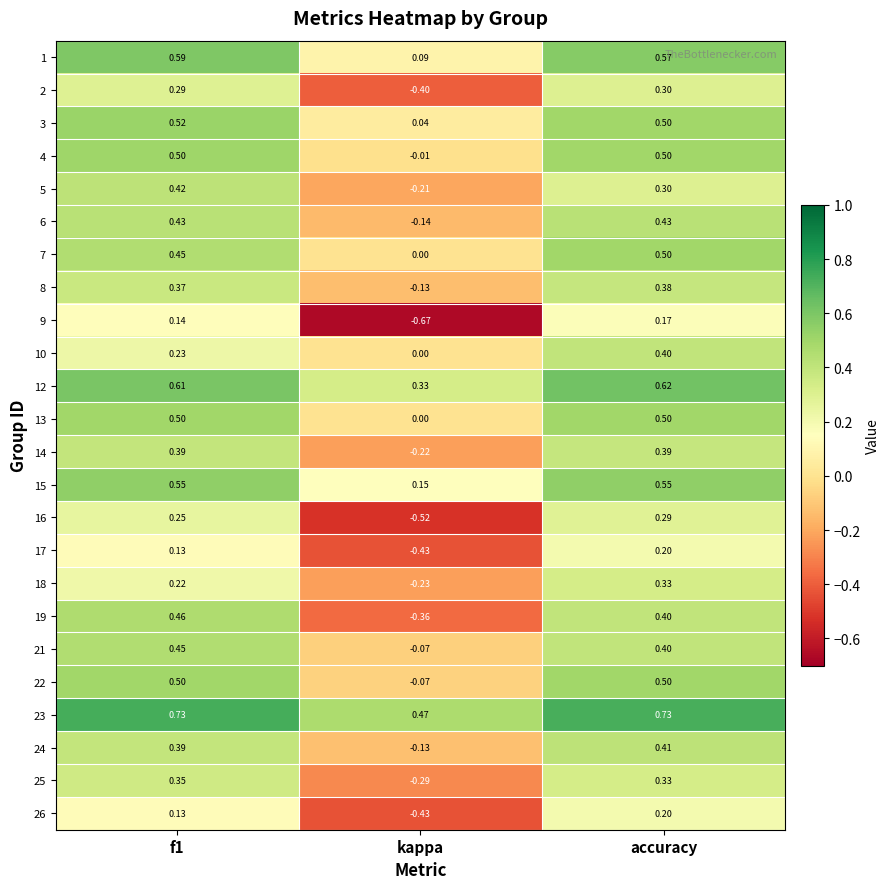

Which series has the largest total across all categories?

23